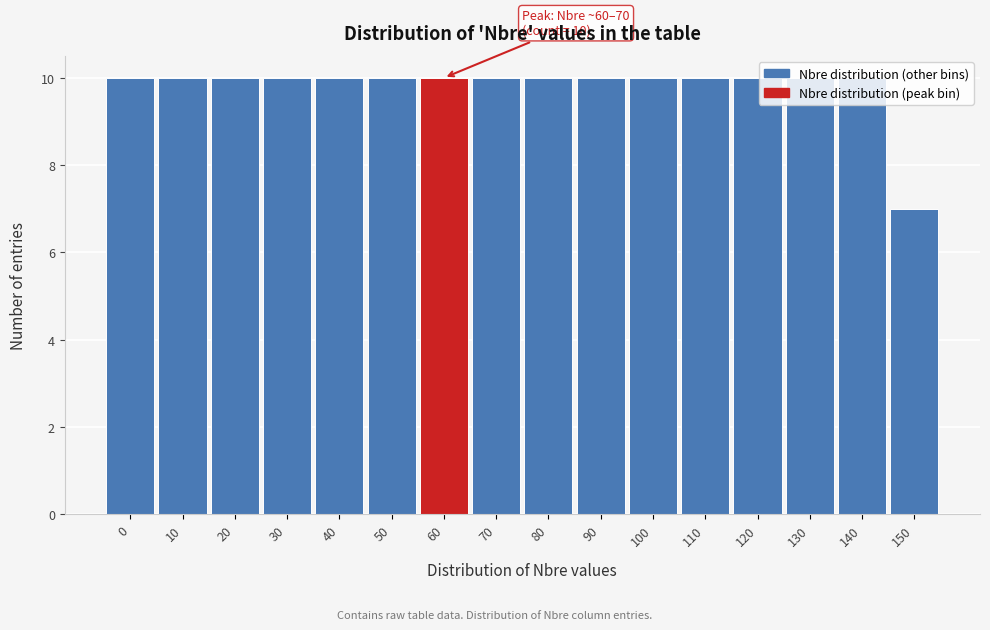

What is the value of the 3rd bar from the left?

10